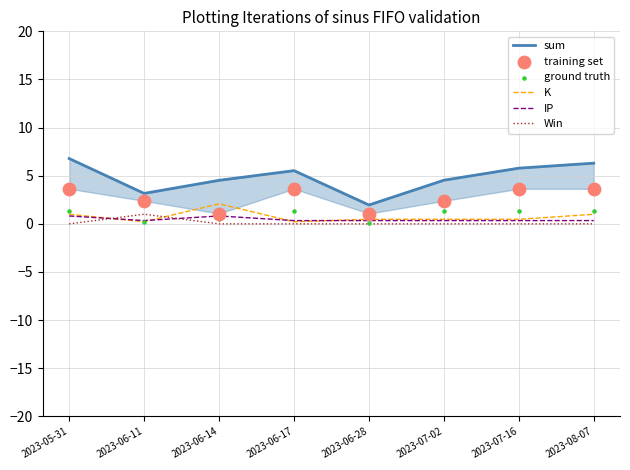

Which series reaches the maximum Y coordinate?

sum